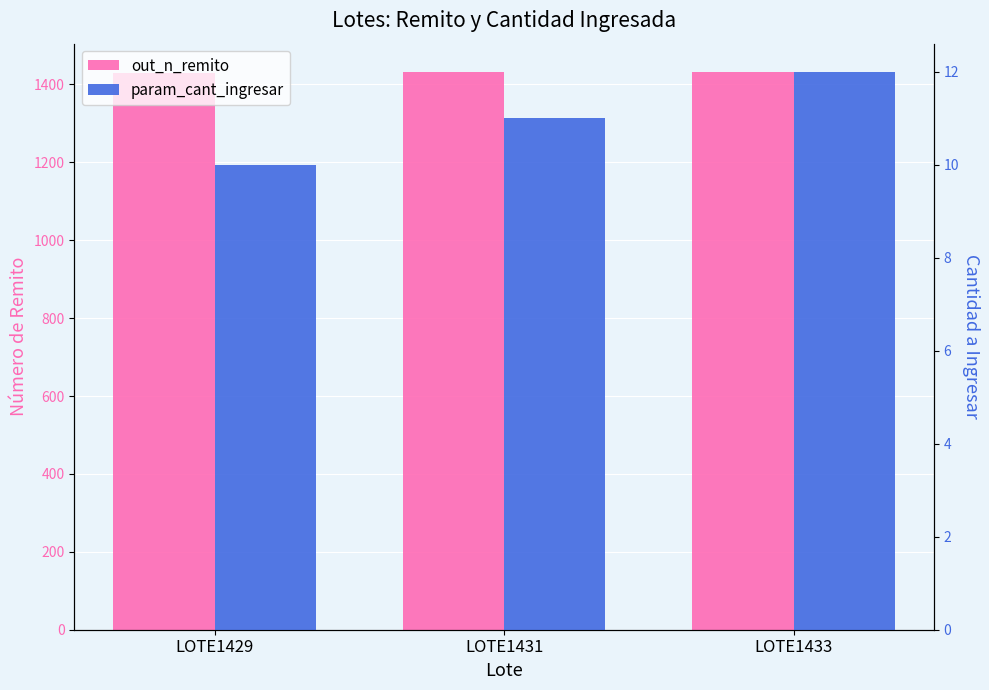

What is the highest value of the out_n_remito series?

1433